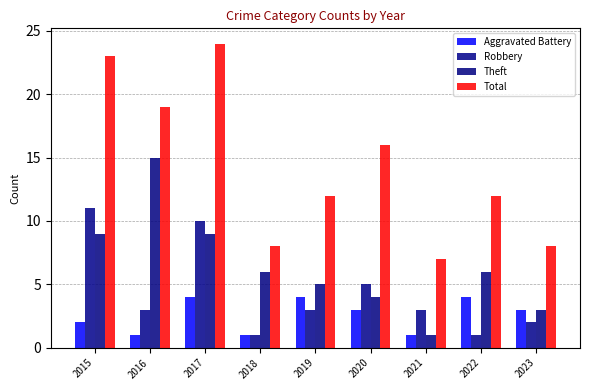

Are the bars horizontal?

No